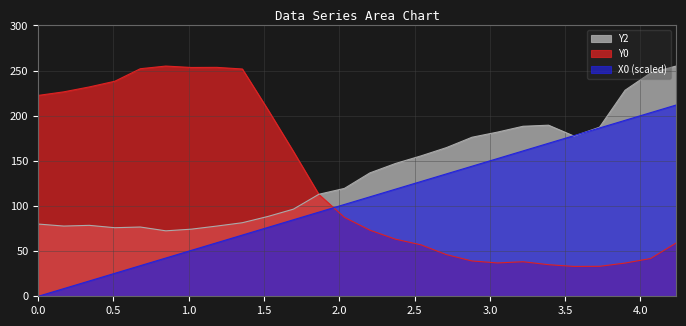

At how many categories does at least one series exceed 38?

26